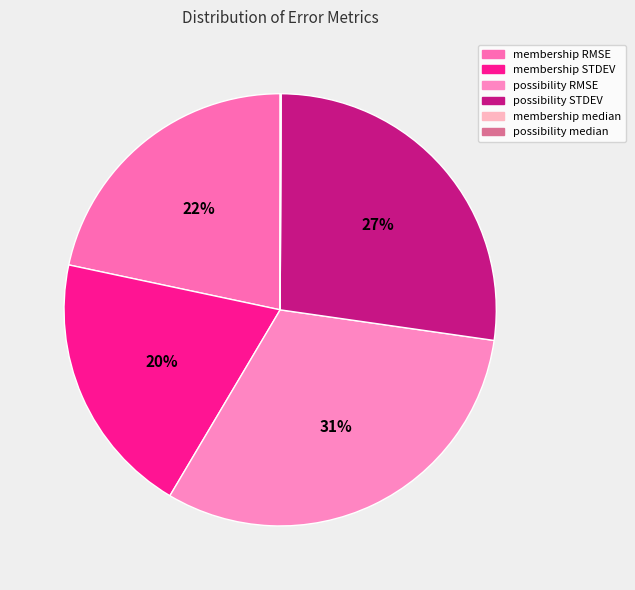

To the nearest percent, what portion does possibility RMSE represent?

31%